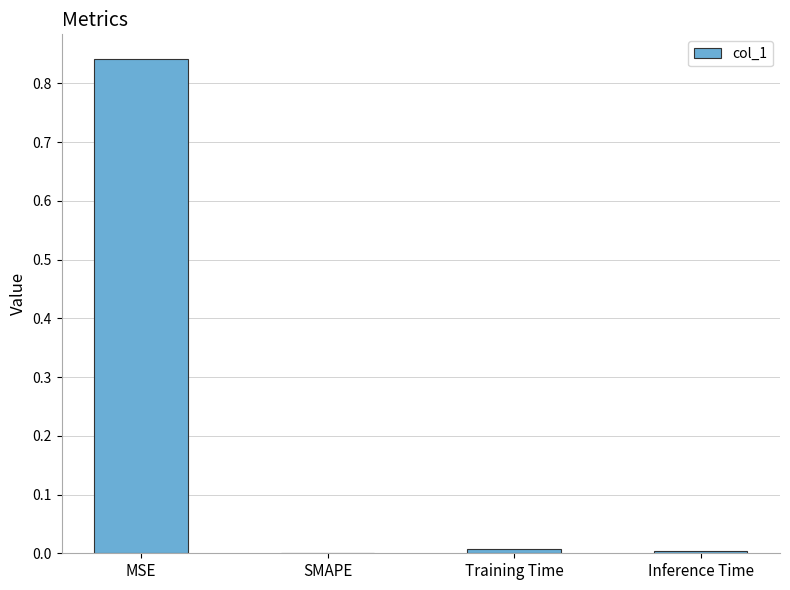

What is the sum of all values?

0.9